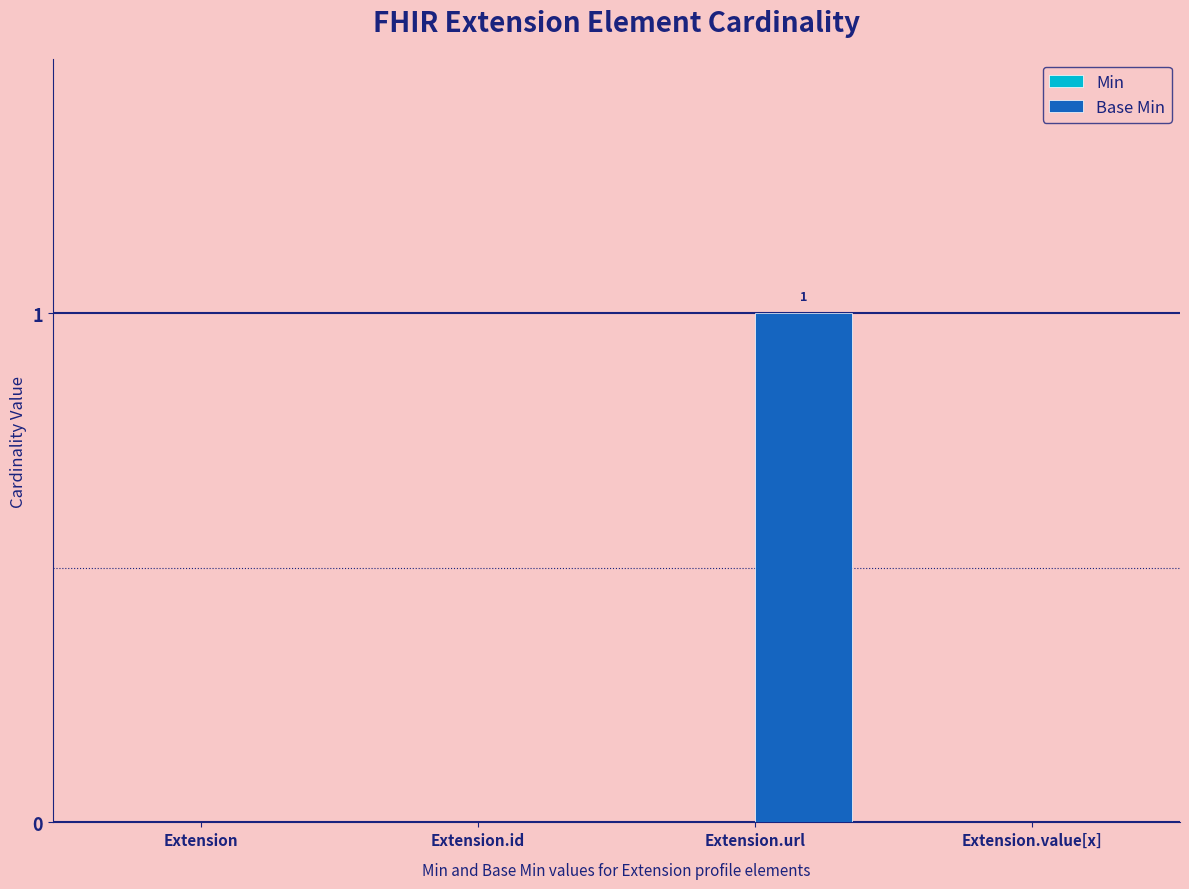

The chart shows a value of -1 at Extension. True or false?

False